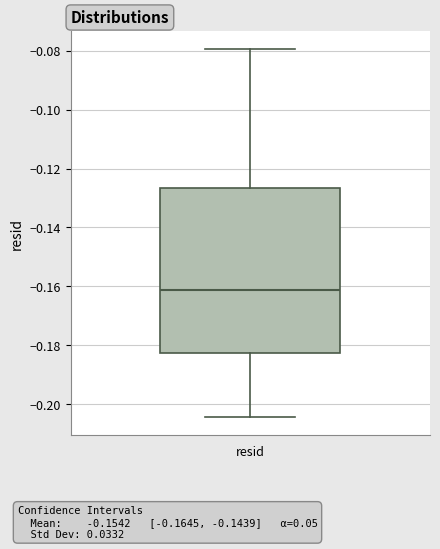

Read this box plot against the y-axis: the position of the median line, the range covered by the box, and the ends of both whiskers. The values are not printed on the chart, so give them approximately, as read against the axis.

median -0.162, box -0.182 to -0.126, whiskers -0.204 to -0.080